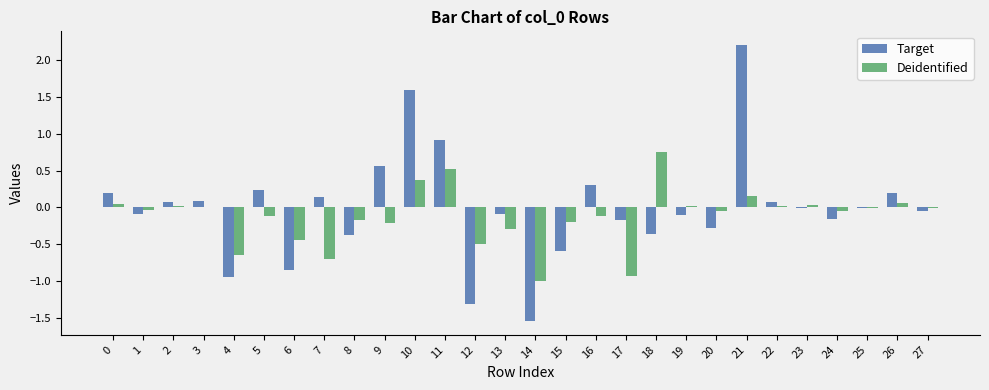

What is the maximum value shown in the chart?

2.2